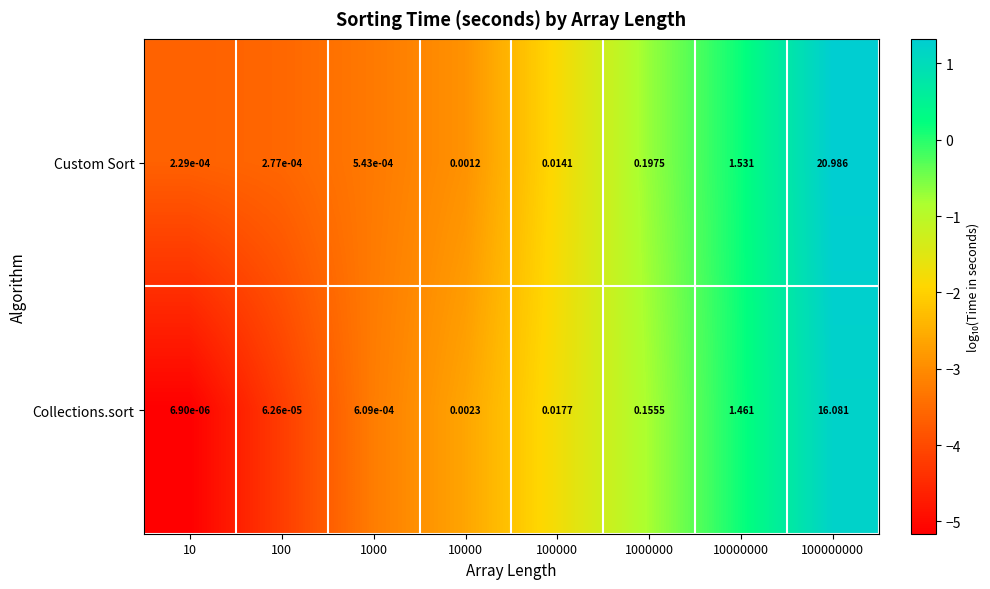

Which series has the largest range (max minus min)?

Custom Sort